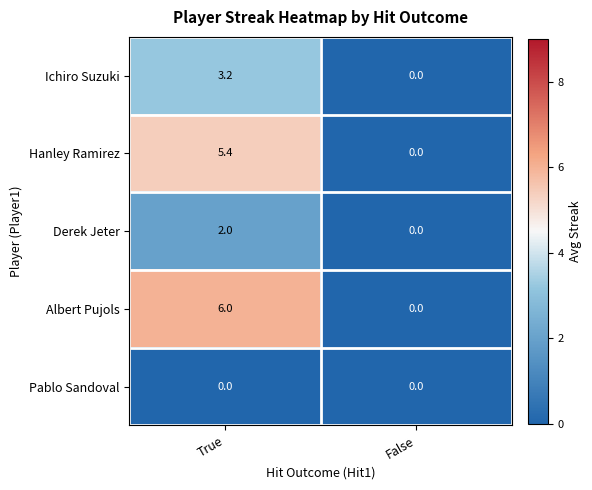

How many values in the Ichiro Suzuki series exceed 3?

1